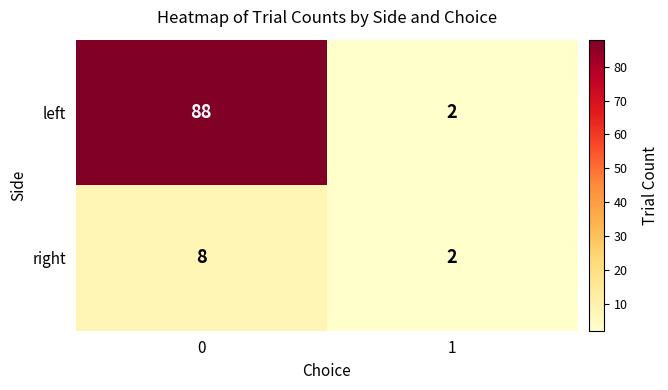

What is the greatest value displayed?

88